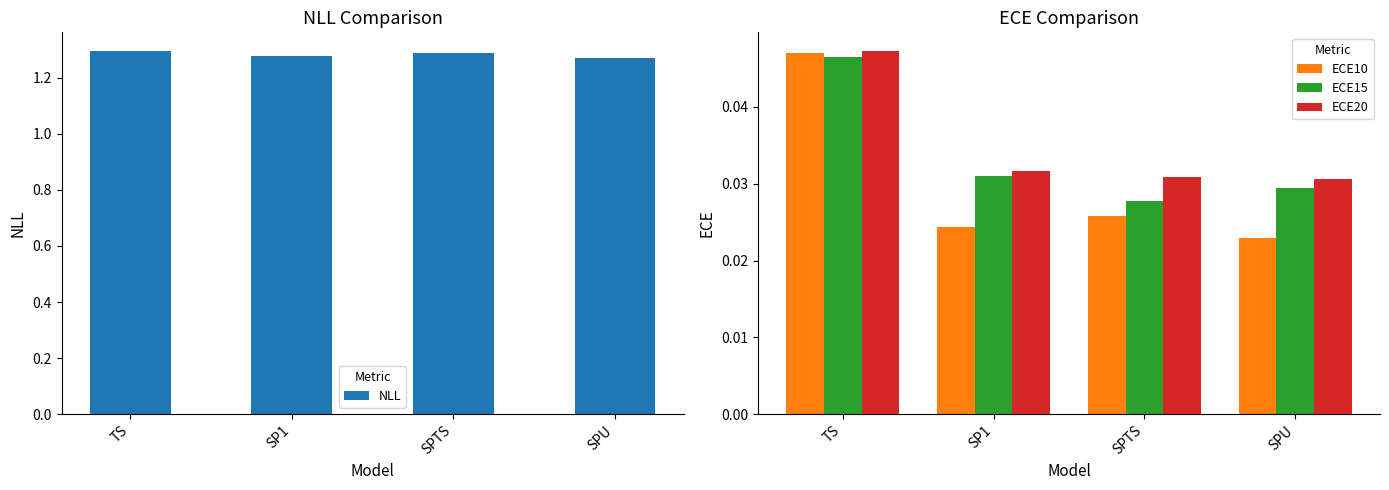

List the series in order of their peak value, highest first.

NLL, ECE20, ECE10, ECE15